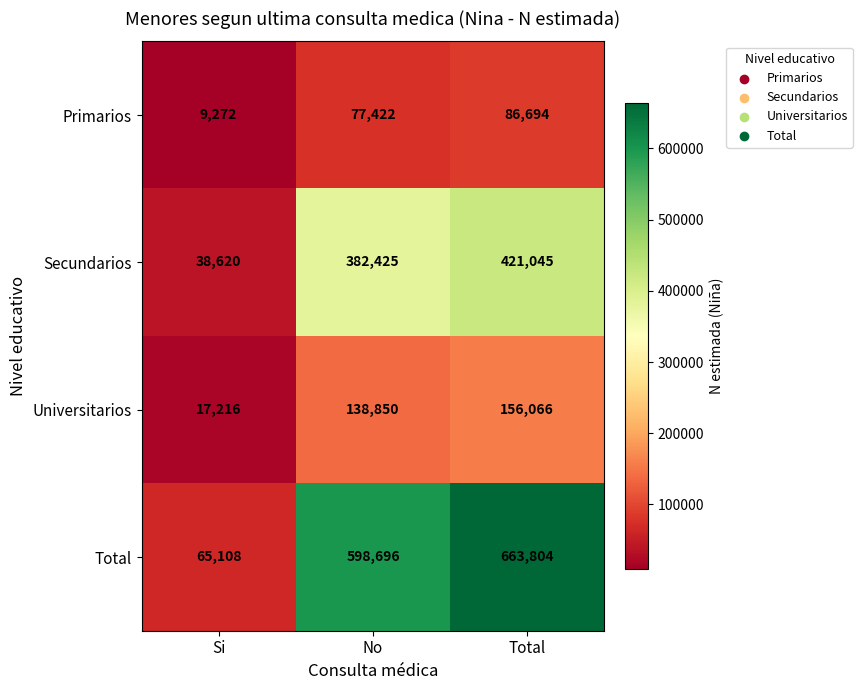

At which label is Universitarios closest to 86641?

No